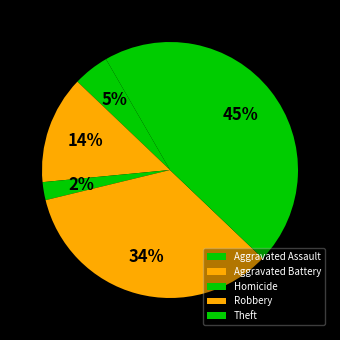

Does Homicide represent more than half of the total?

No